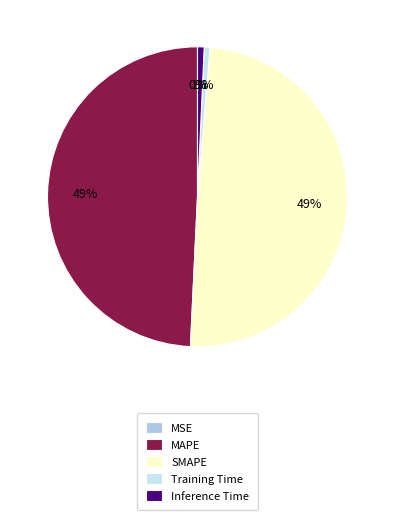

To the nearest percent, what percentage of the pie is Inference Time?

1%